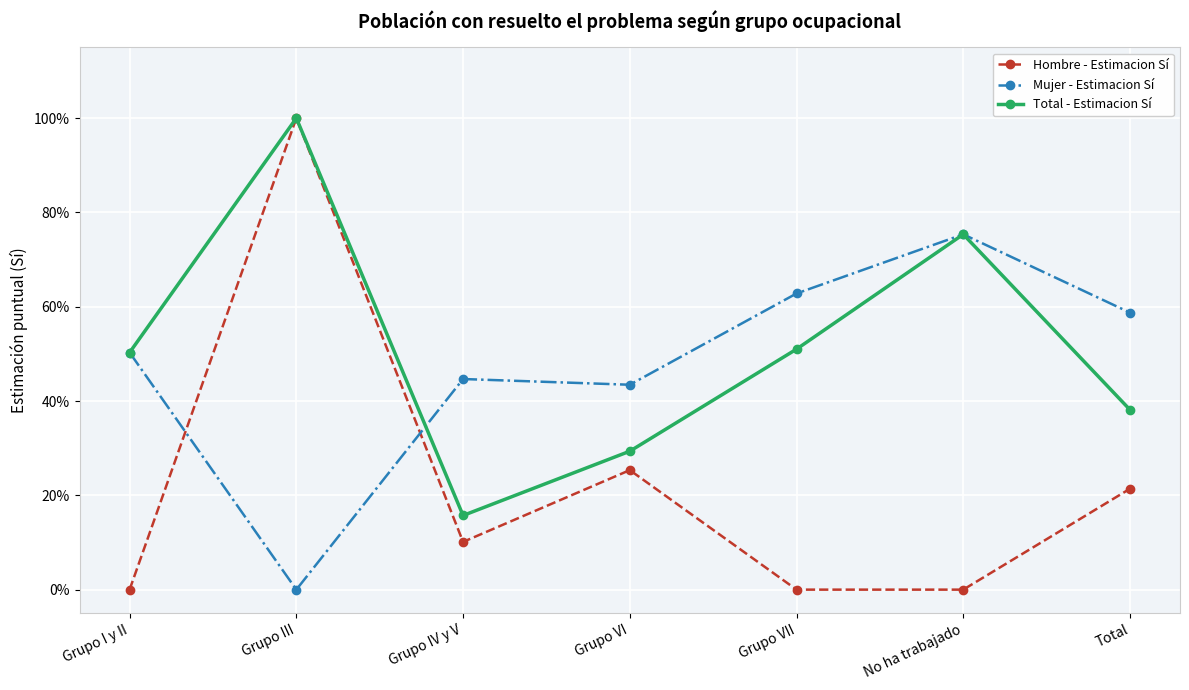

At which category does Total - Estimacion Sí reach its first local valley?

Grupo IV y V